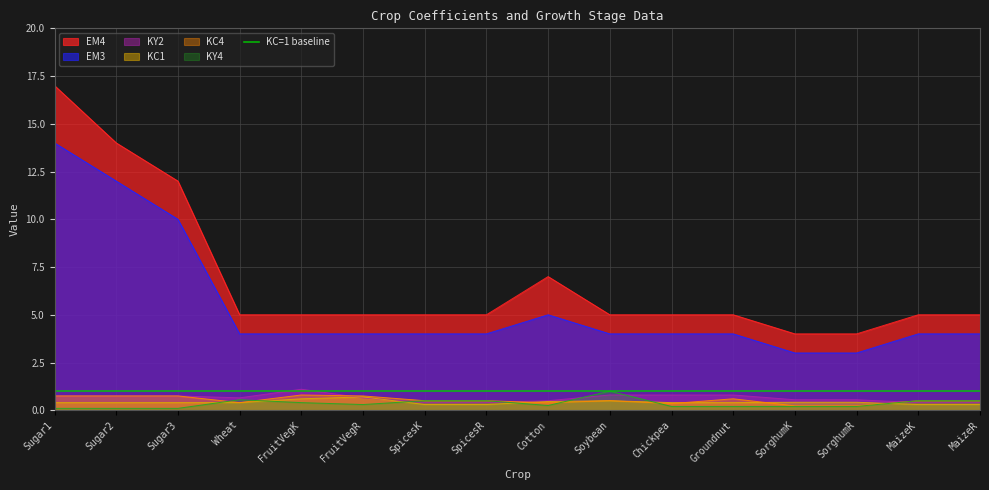

Between SpicesK and FruitVegR, which is larger?

FruitVegR